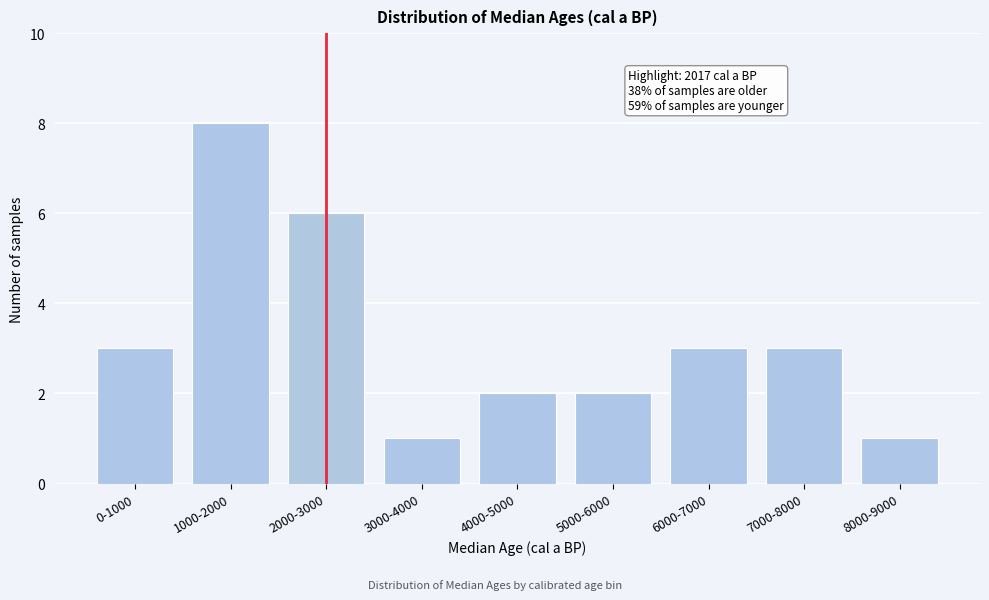

Reading left to right, extract all data points from this chart.

3	8	6	1	2	2	3	3	1